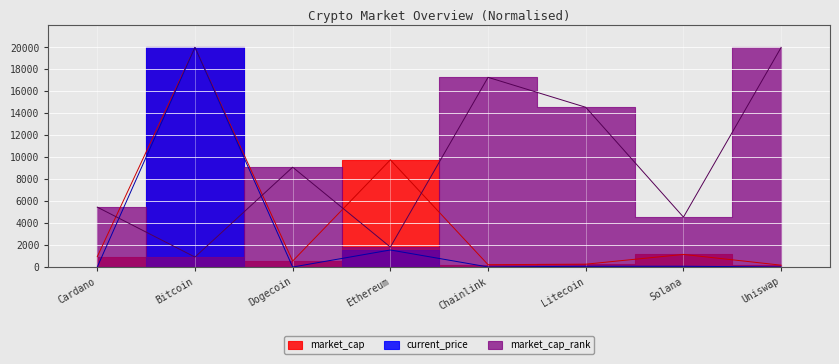

What is the label of the 7th point from the right?

Bitcoin